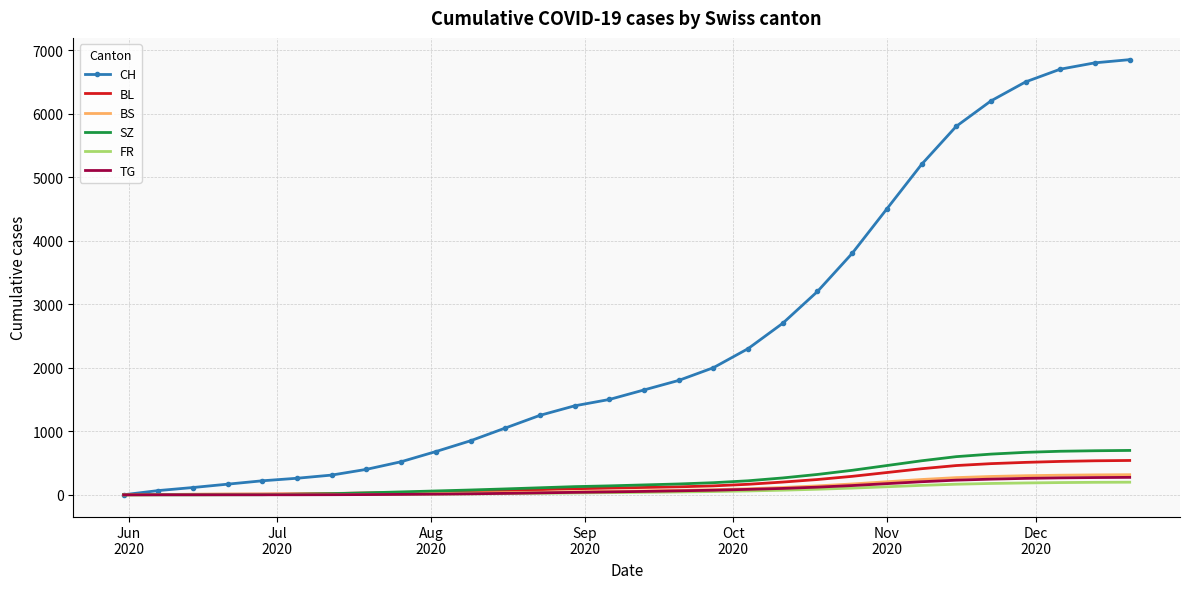

Which series has the widest spread of values?

CH